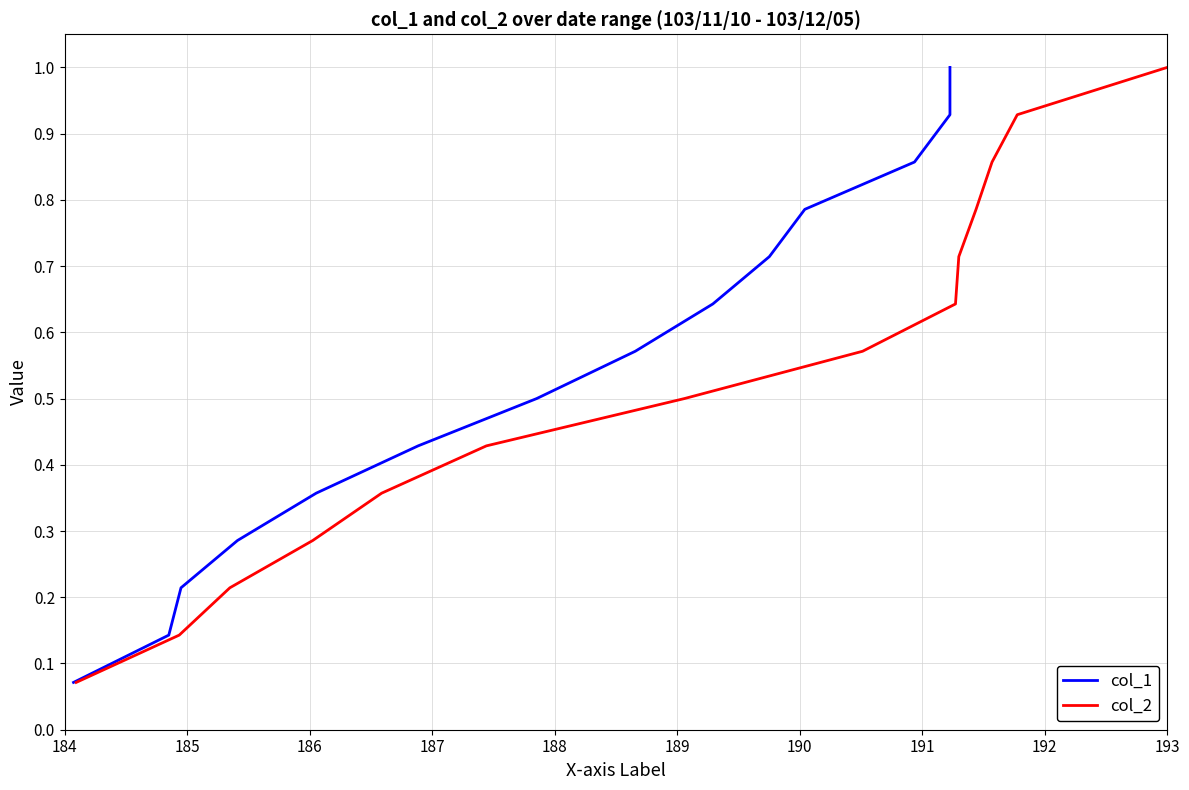

What is the value of the col_2 point at the 1st from the left?

0.1